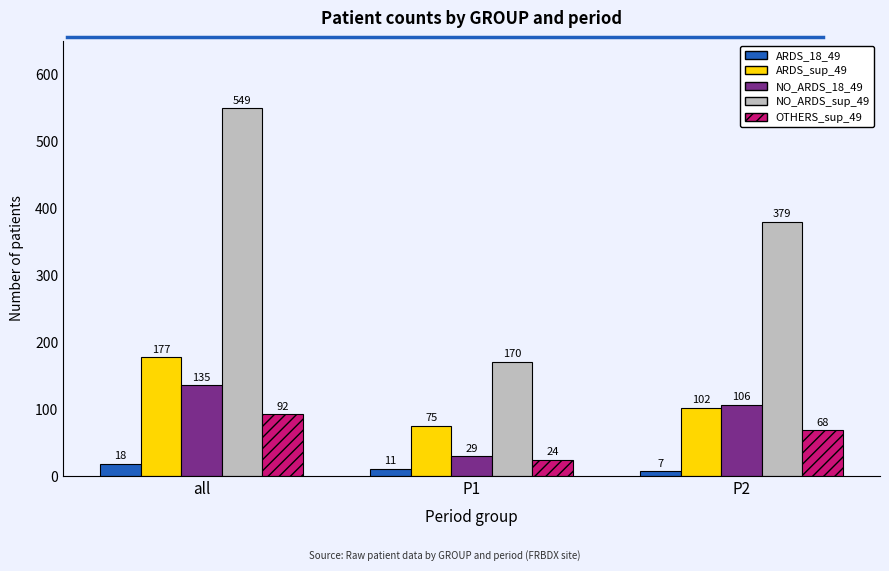

How many categories are shown in the chart?

3